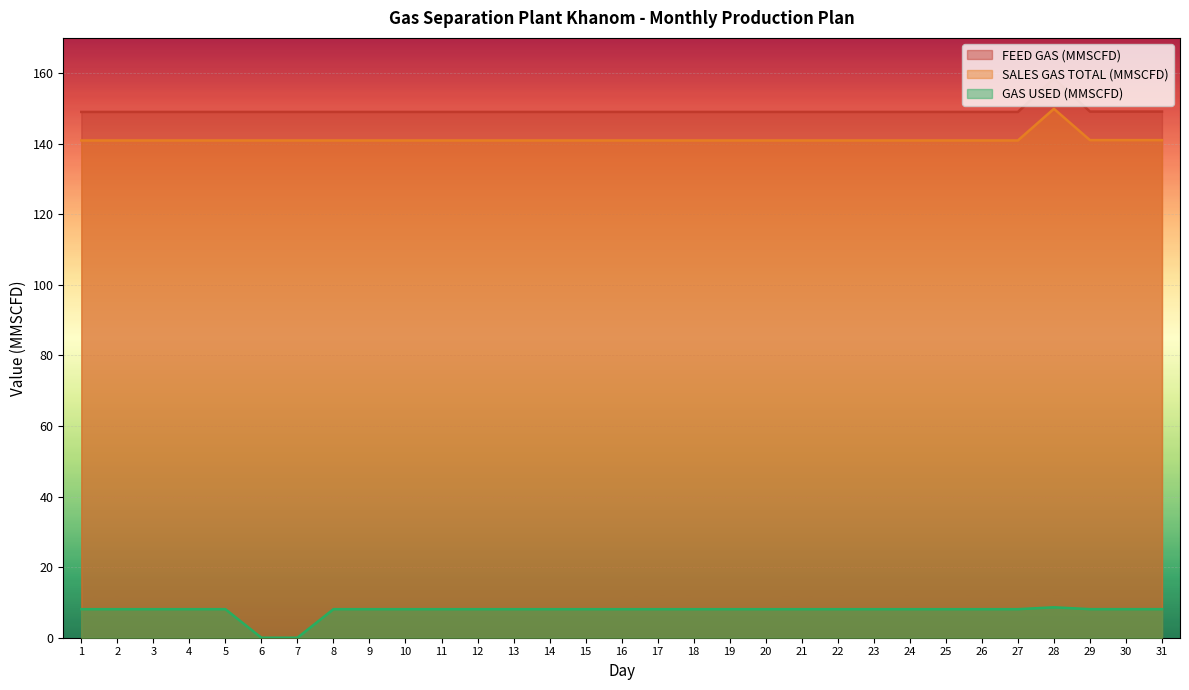

Which series has the largest total across all categories?

FEED GAS (MMSCFD)